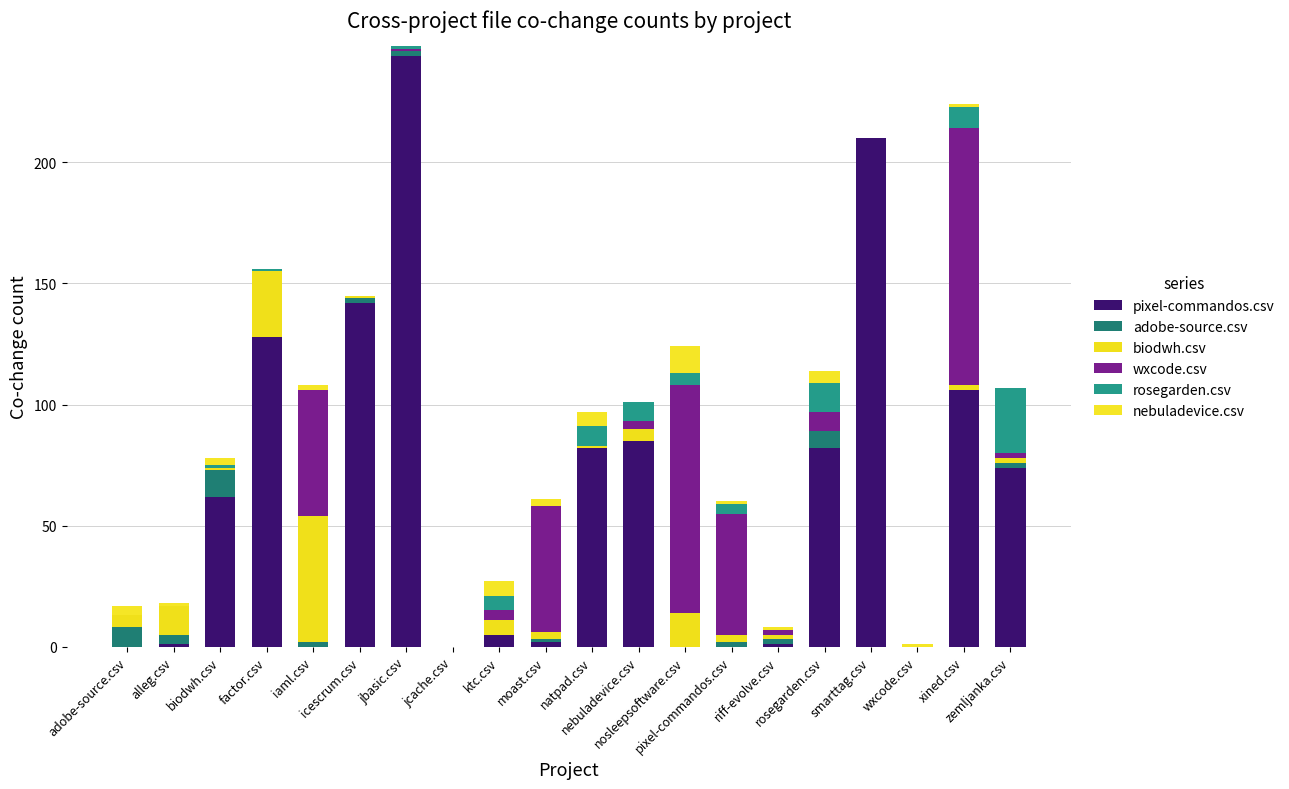

At alleg.csv, list the series in order from largest to smallest.

biodwh.csv, adobe-source.csv, pixel-commandos.csv, nebuladevice.csv, wxcode.csv, rosegarden.csv